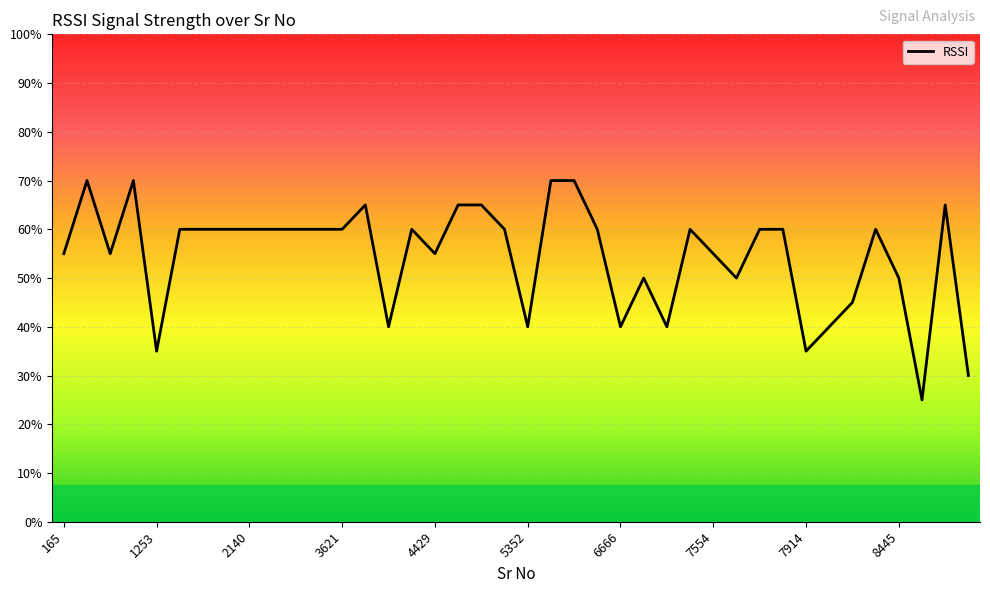

Rank the categories by value from lowest to highest.

8846, 9464, 1253, 7914, 3910, 5352, 6666, 7323, 8038, 8158, 7056, 7675, 8445, 165, 606, 4429, 7554, 1680, 1800, 1919, 2140, 2564, 3027, 3285, 3621, 4147, 5064, 6524, 7457, 7738, 7814, 8350, 3835, 4787, 4924, 9075, 472, 999, 5729, 6121